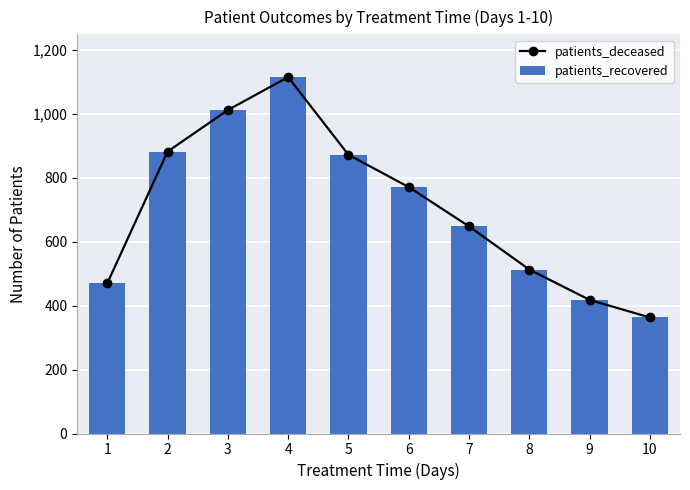

At which label is patients_recovered closest to 739?

6